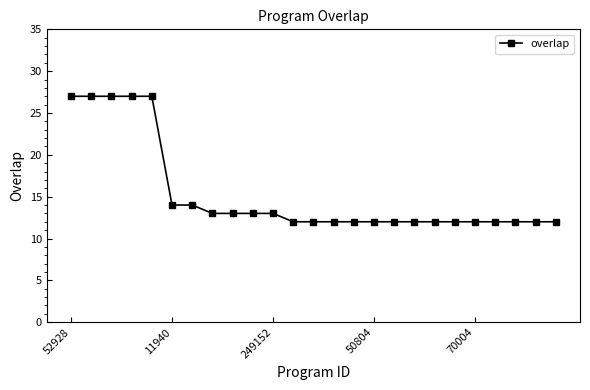

What is the value of the 11th point from the left?

13